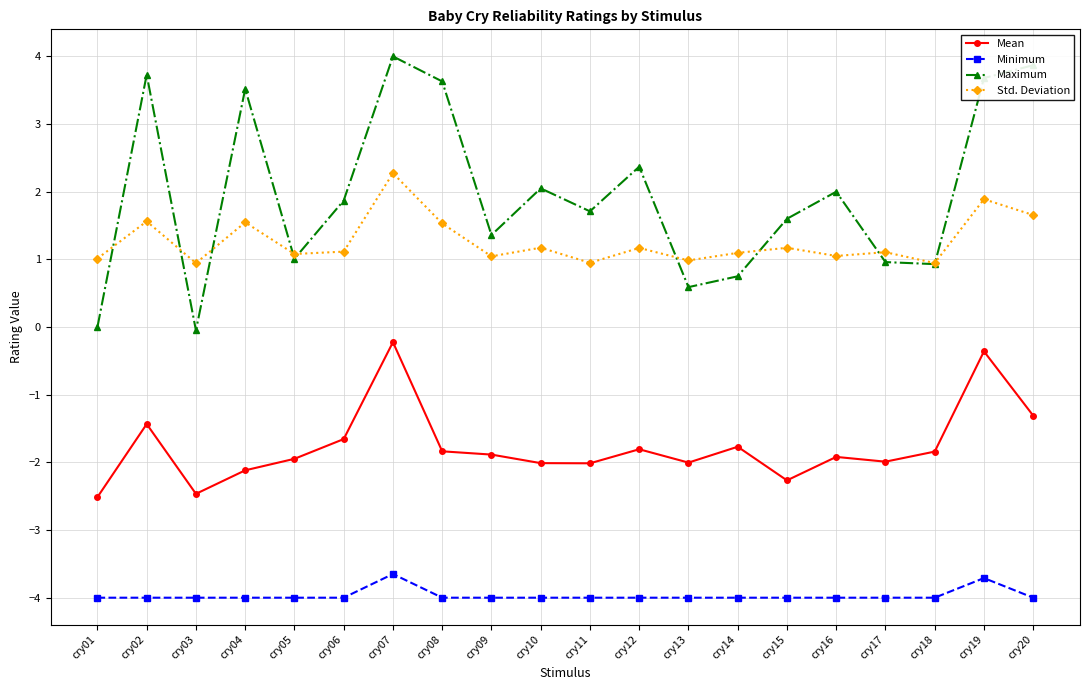

True or false: Std. Deviation and Minimum cross at least once.

False